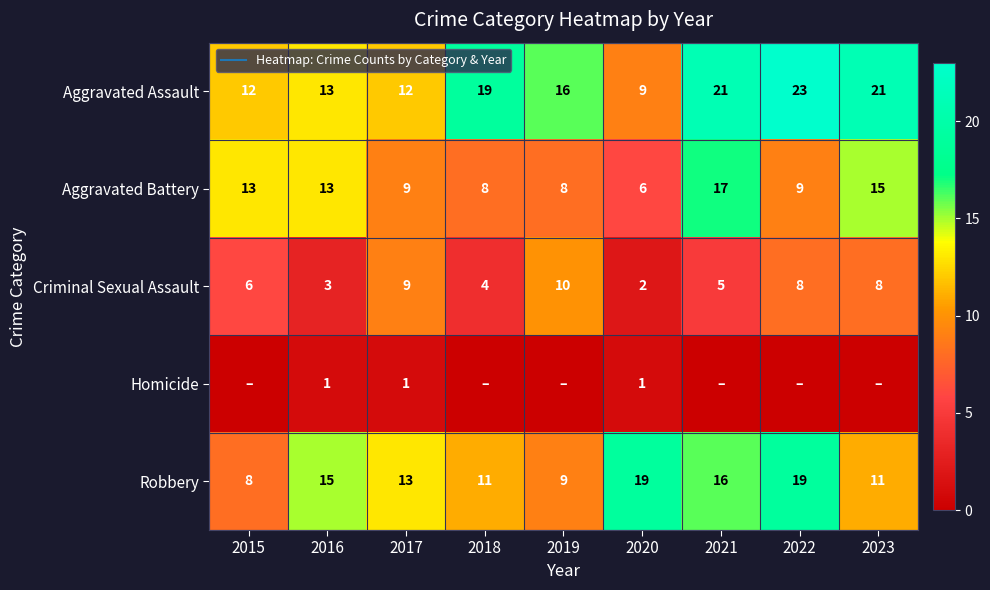

Where is Criminal Sexual Assault nearest to the value 6?

2015